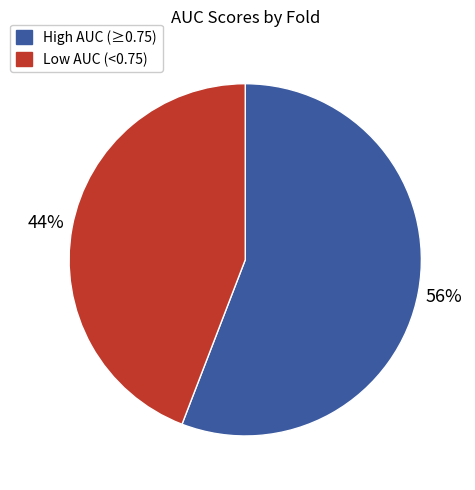

Rank the categories by value from highest to lowest.

High AUC (≥0.75), Low AUC (<0.75)